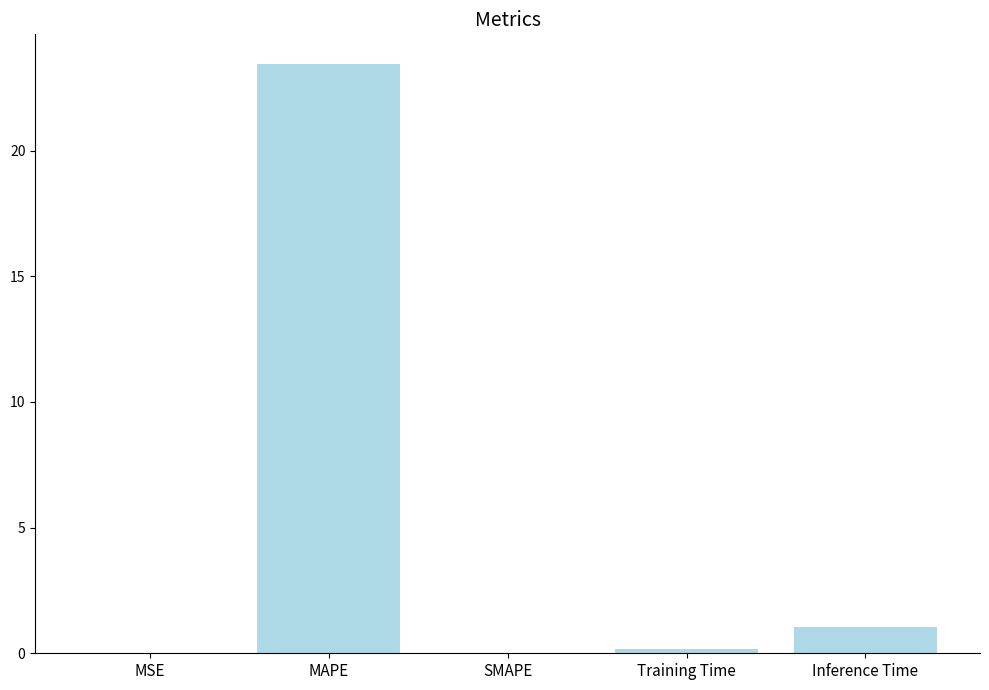

What is the greatest value displayed?

23.5